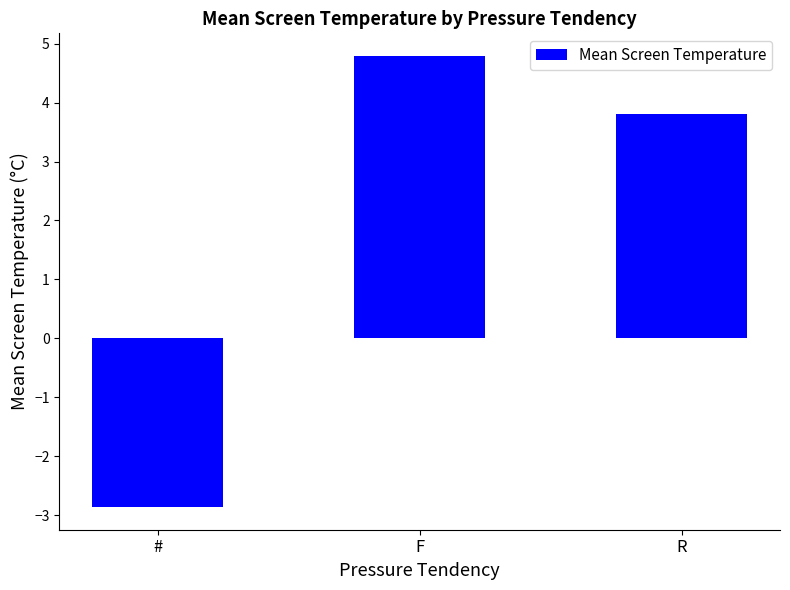

List the labels in order of value, smallest first.

#, R, F